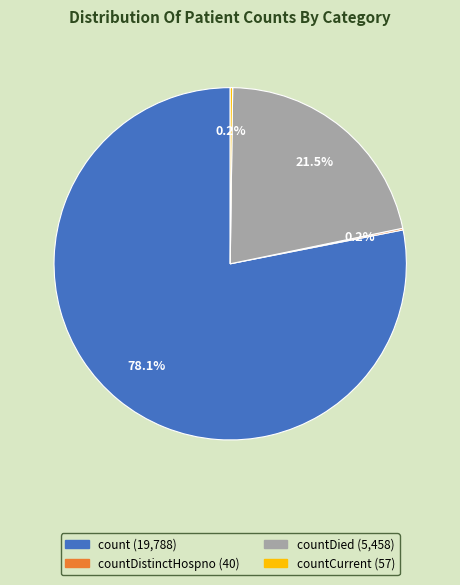

Is there any slice that represents more than half of the pie?

Yes